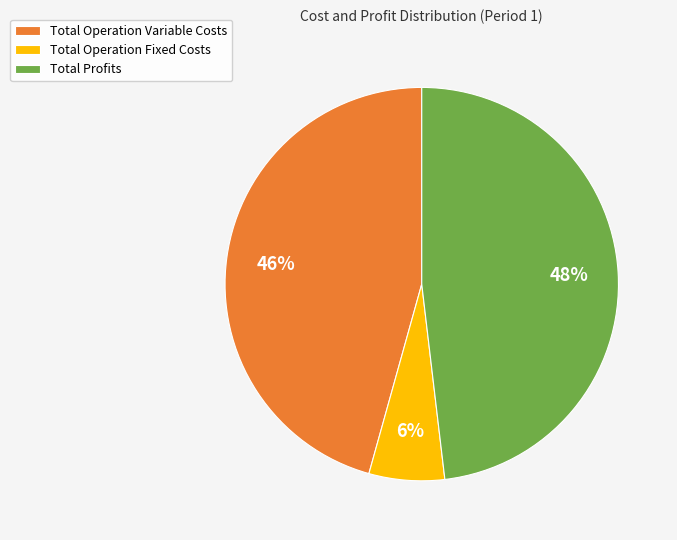

Combined, do Total Profits and Total Operation Fixed Costs account for over 50%?

Yes